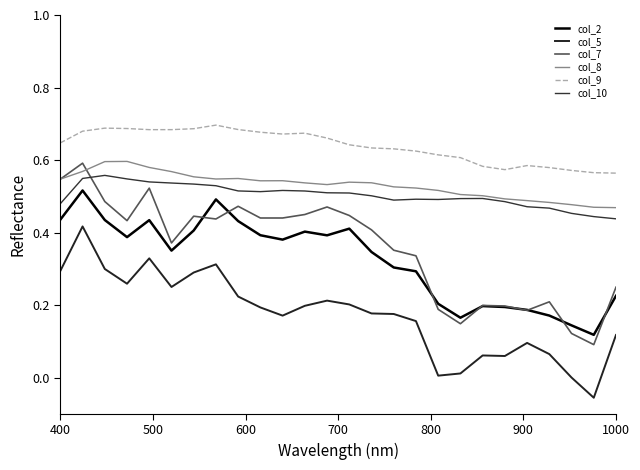

How many series are shown in this chart?

6